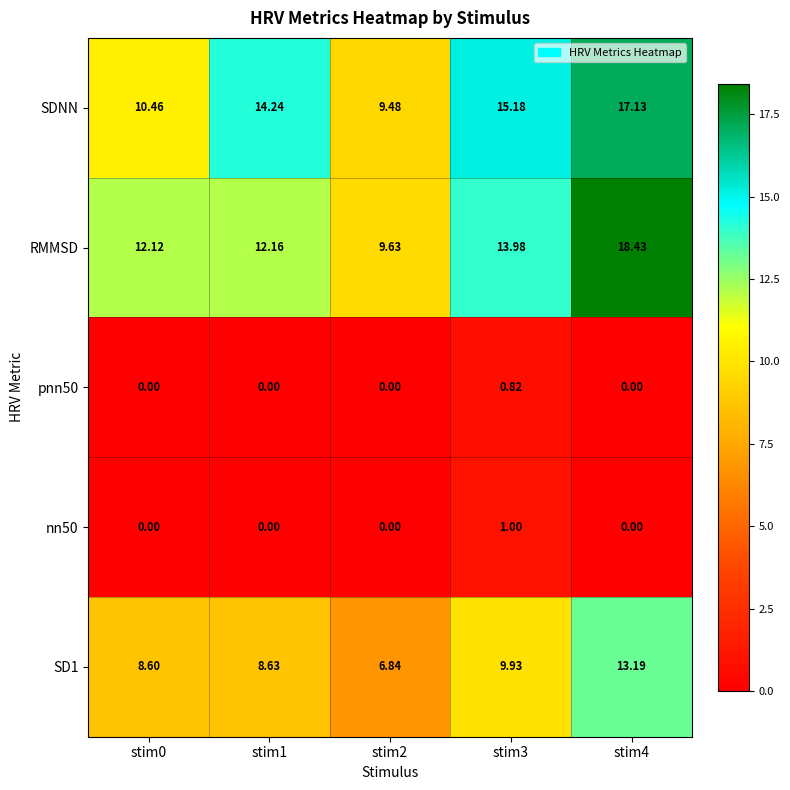

Is the value of RMMSD at stim2 greater than the value of SD1 at stim1?

Yes